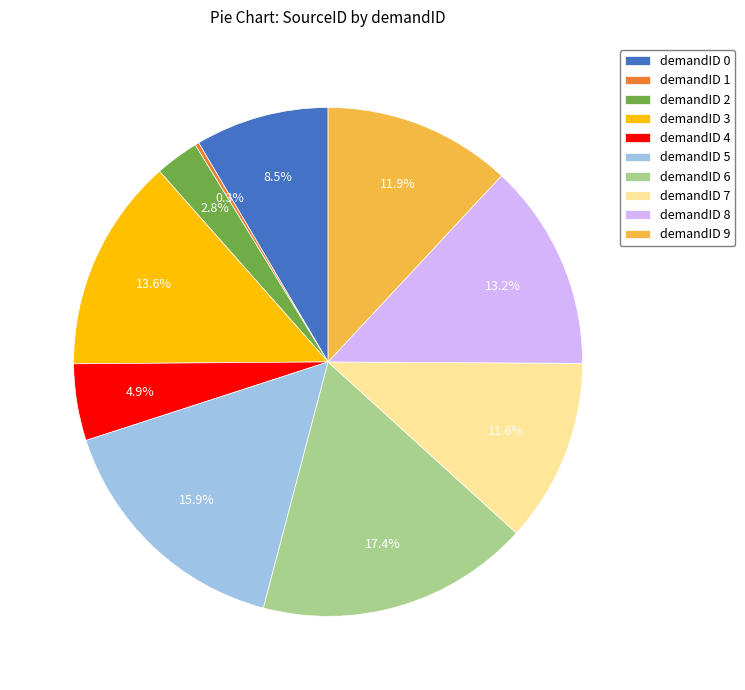

Which has a higher value, demandID 3 or demandID 5?

demandID 5